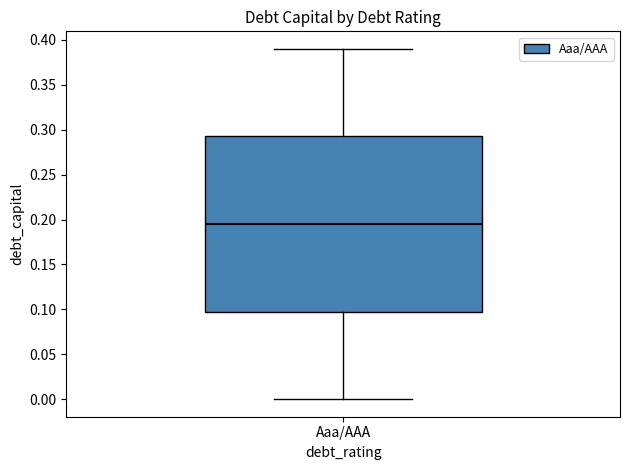

Where is the lower edge of the box for Aaa/AAA on the y-axis? The values are not printed on the chart, so give them approximately, as read against the axis.

0.100